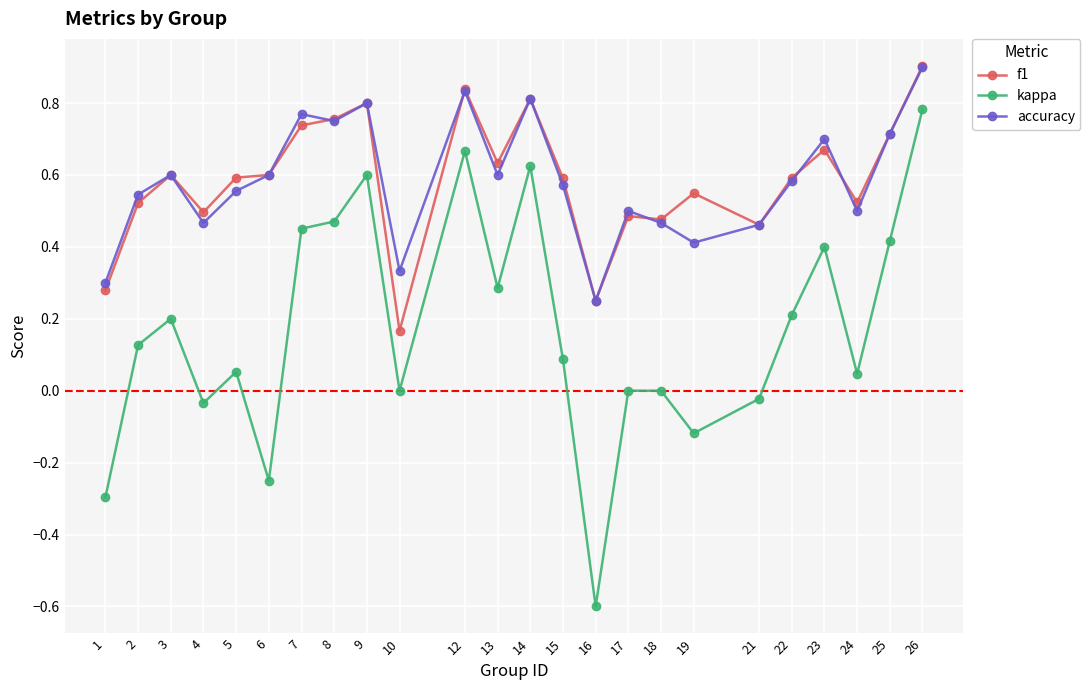

True or false: accuracy has more than 0 points higher than both neighbors.

True